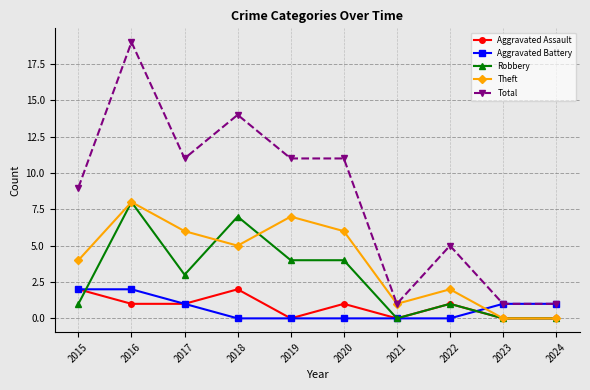

Is it true that Theft equals -5 at 2023?

False